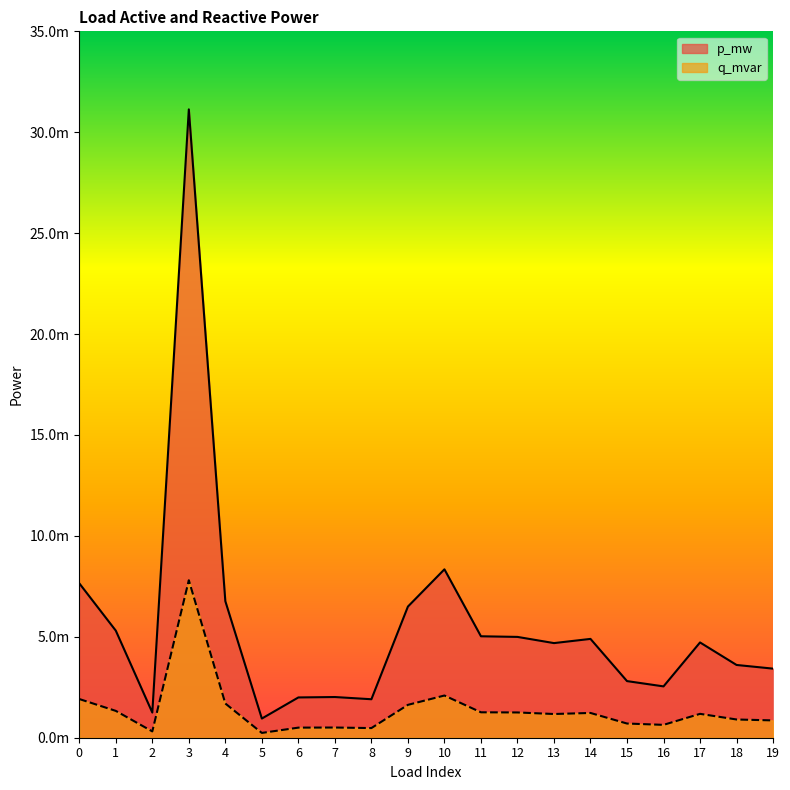

At which category does q_mvar reach its first local peak?

3